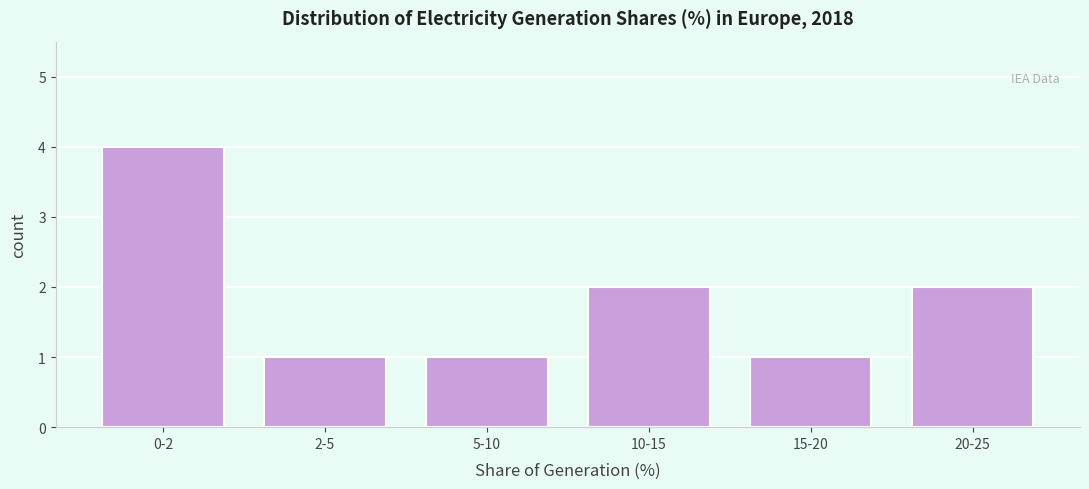

Reading right to left, what are all the values shown in this chart?

20-25=2	15-20=1	10-15=2	5-10=1	2-5=1	0-2=4